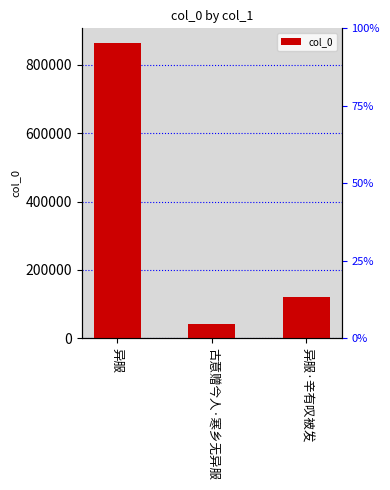

Which label corresponds to the smallest value in the chart?

古意赠今人·寒乡无异服